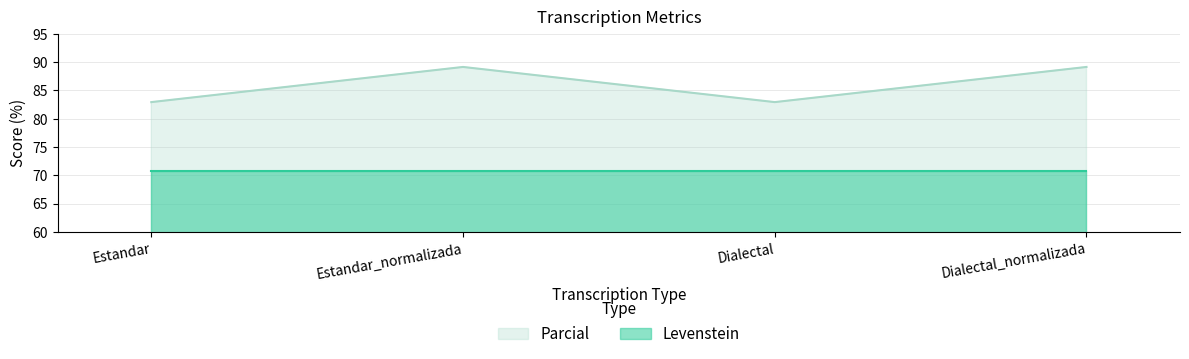

What is the ratio of the value at Estandar to the value at Dialectal_normalizada?

0.9